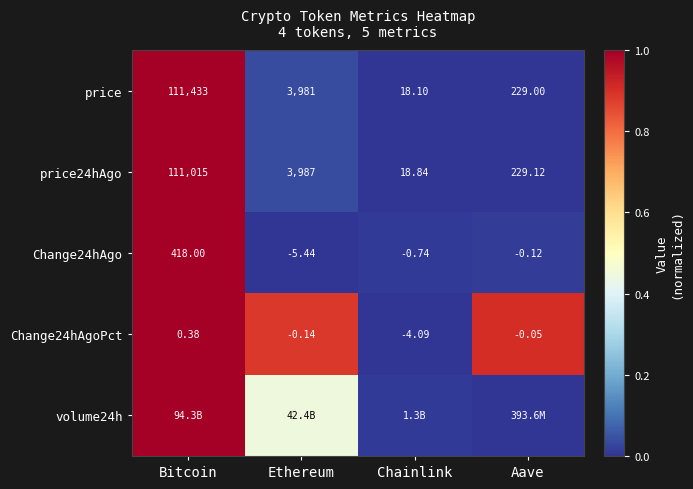

Is the value of Change24hAgoPct at Bitcoin greater than the value of Change24hAgo at Bitcoin?

No